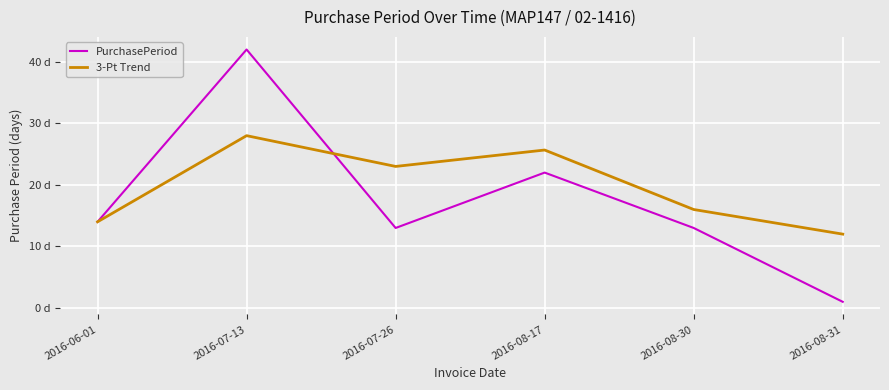

Does the chart have visible grid lines?

Yes